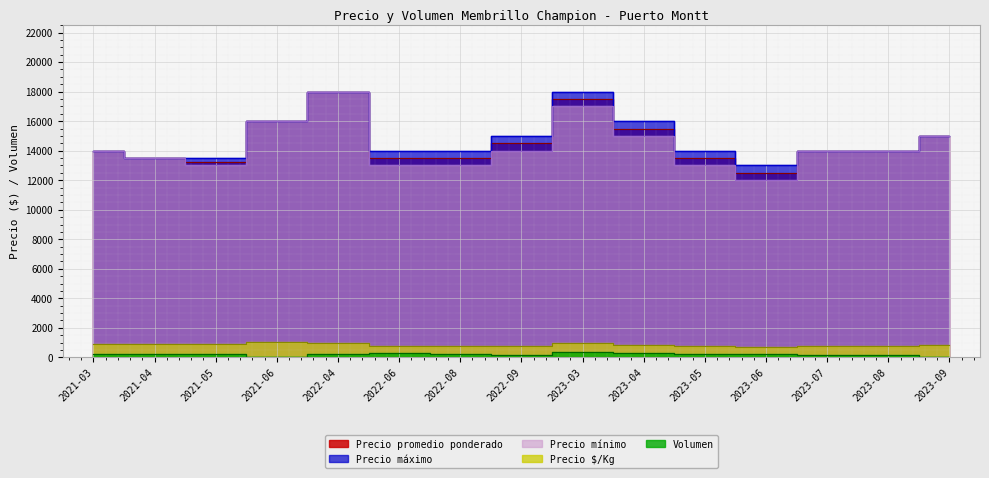

What is the sum of all Precio máximo values?

222000